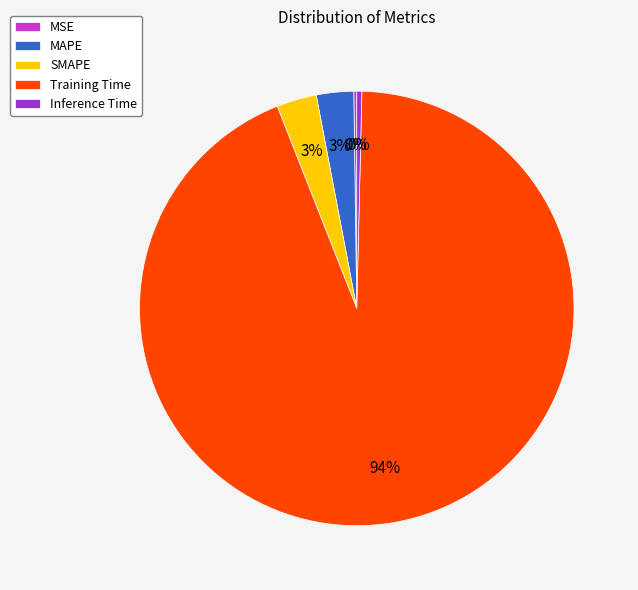

Do MAPE and Training Time together represent more than half of the pie?

Yes